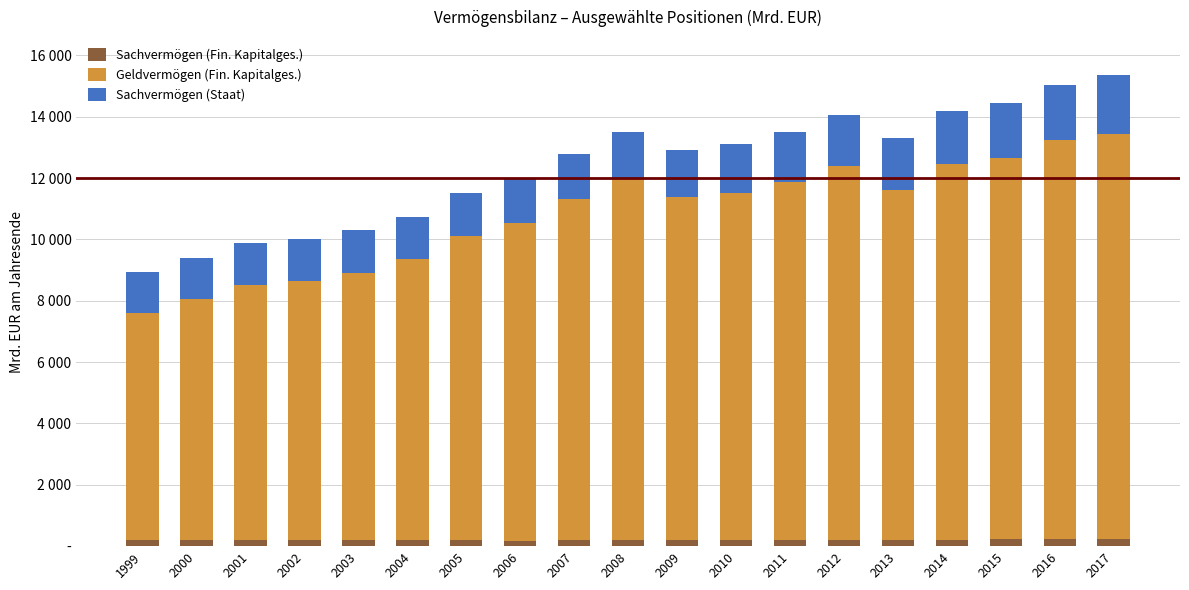

What is the difference between the maximum and minimum values in the Sachvermögen (Fin. Kapitalges.) series?

52.8